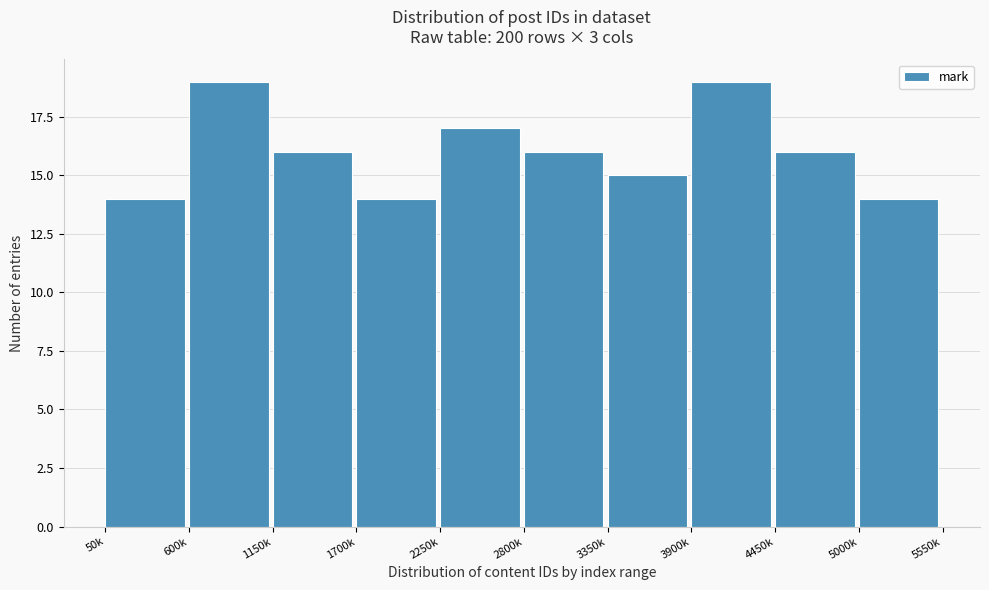

Reading left to right, extract all data points from this chart.

14	19	16	14	17	16	15	19	16	14